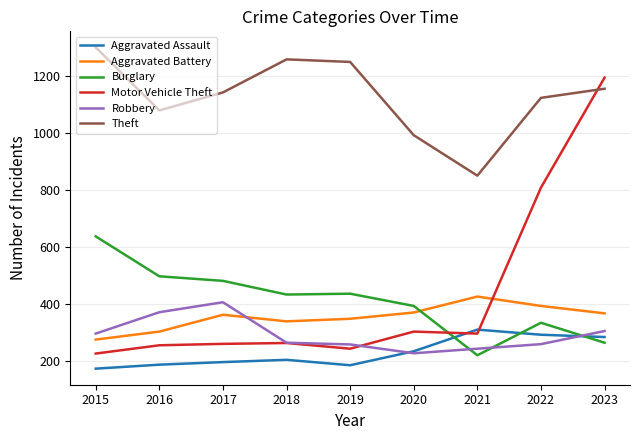

Which series has the largest range (max minus min)?

Motor Vehicle Theft